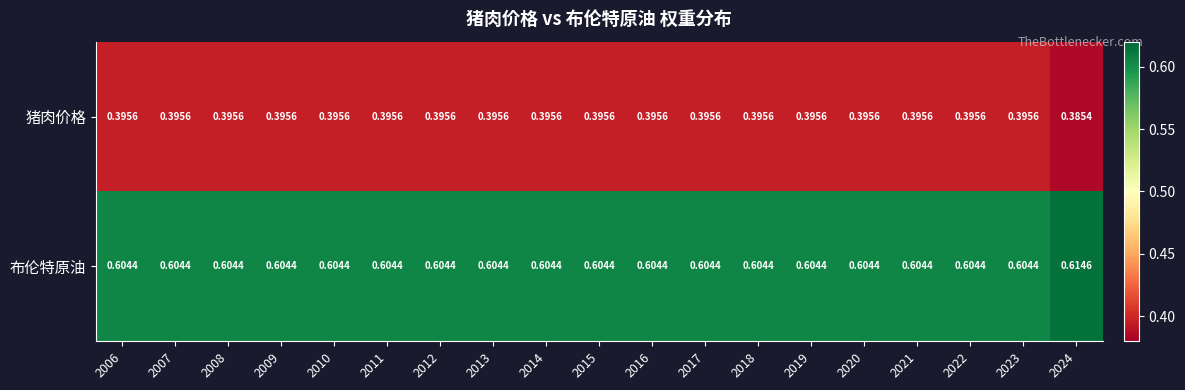

Is the value of 布伦特原油 at 2008 greater than the value of 猪肉价格 at 2008?

Yes